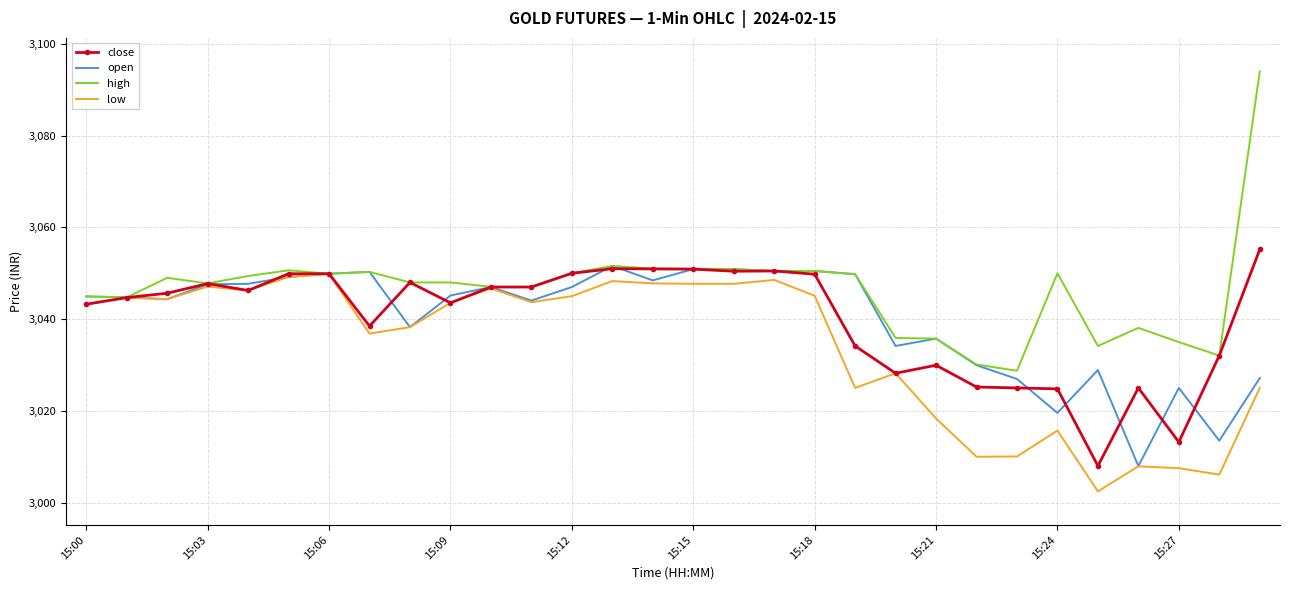

What is the maximum value shown in the chart?

3094.0